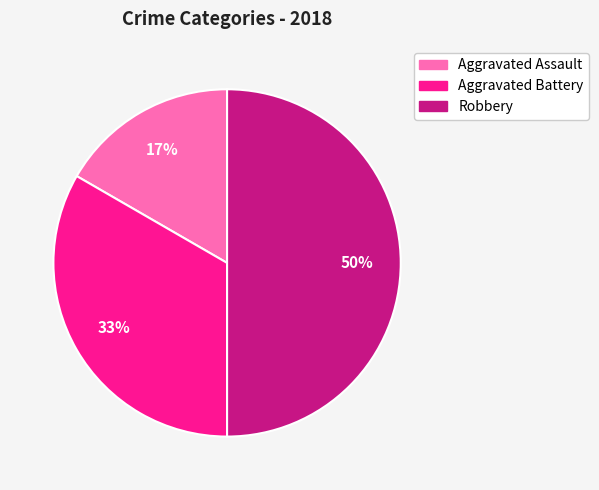

The Aggravated Assault slice represents 26% of the pie. True or false?

False